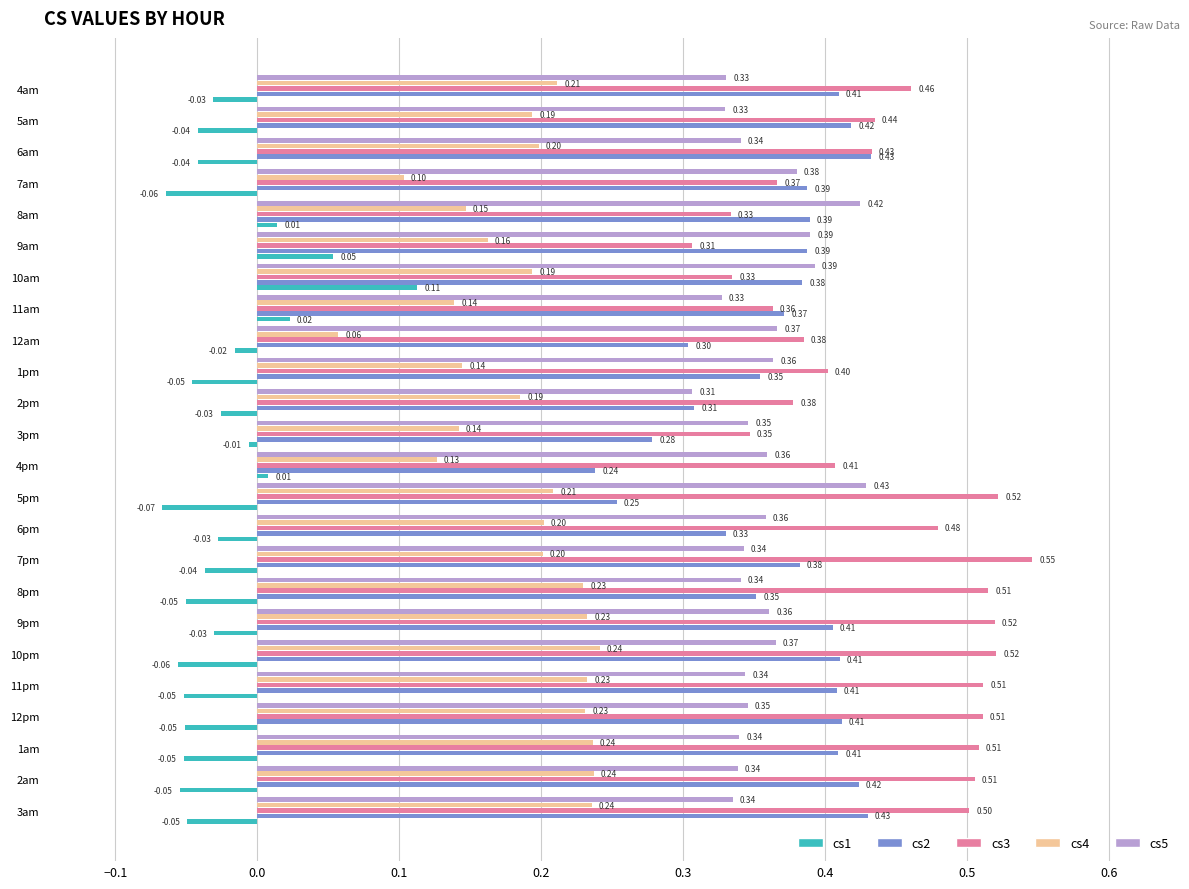

At which category is the sum across all series the highest?

9pm